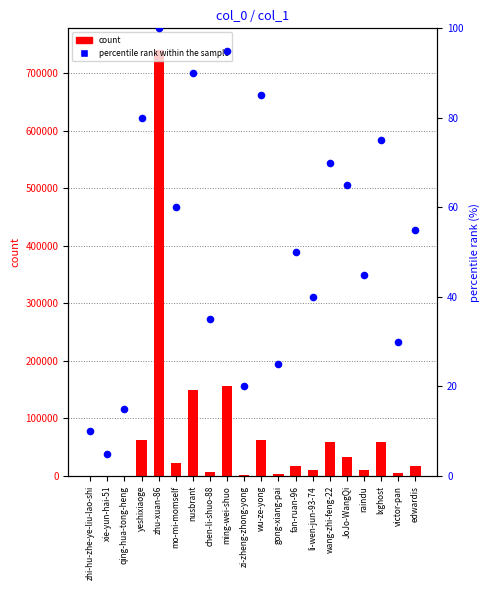

Which series reaches the maximum Y coordinate?

count